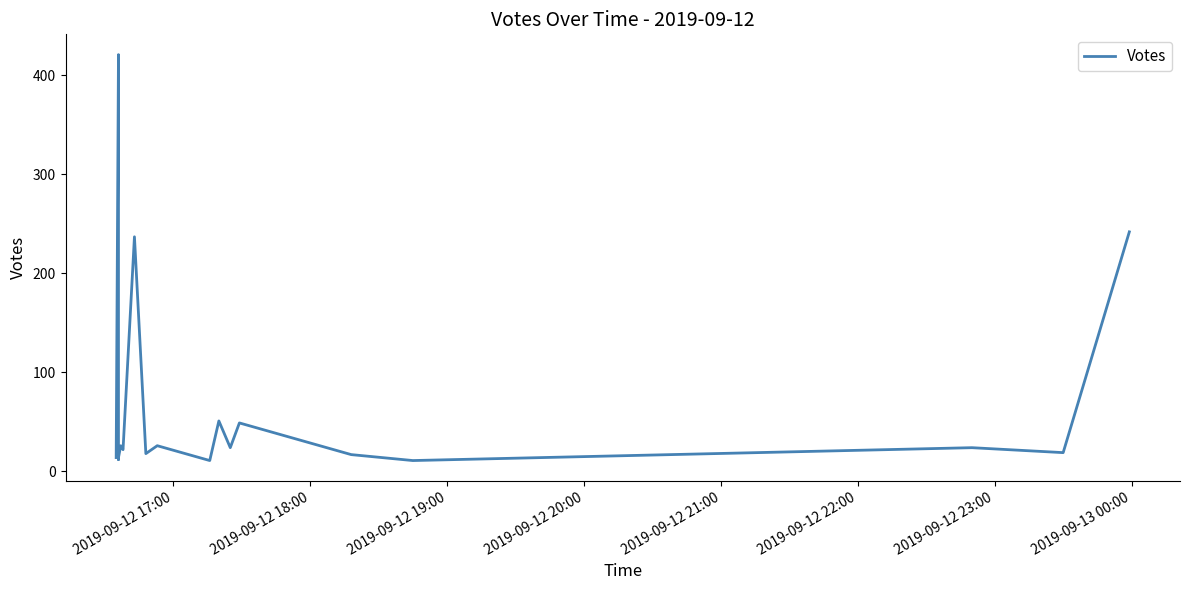

What is the difference between the second highest and minimum values?

231